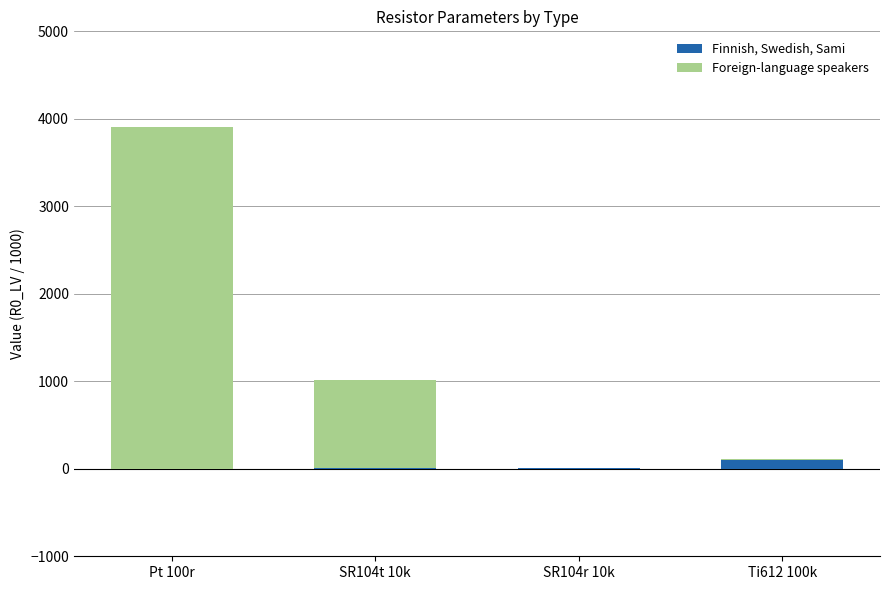

At which category is the sum across all series the highest?

Pt 100r